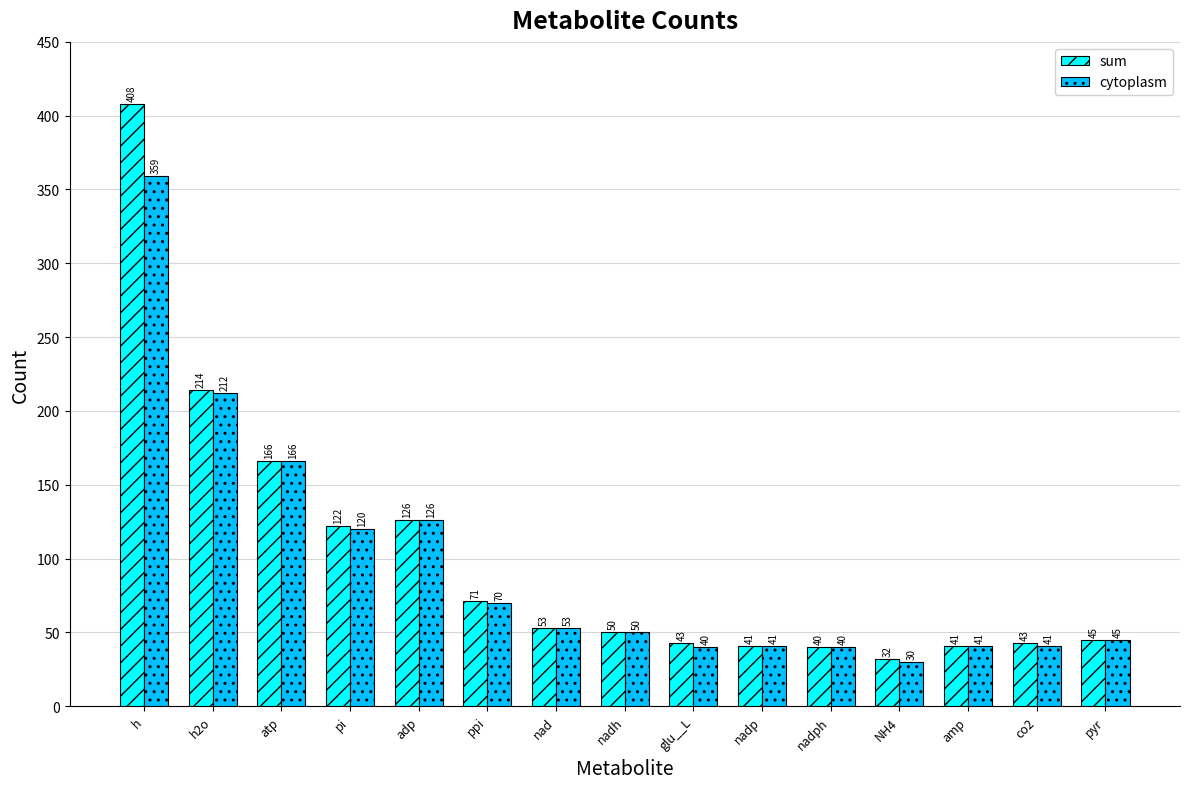

What is the total value across all series at nadp?

82